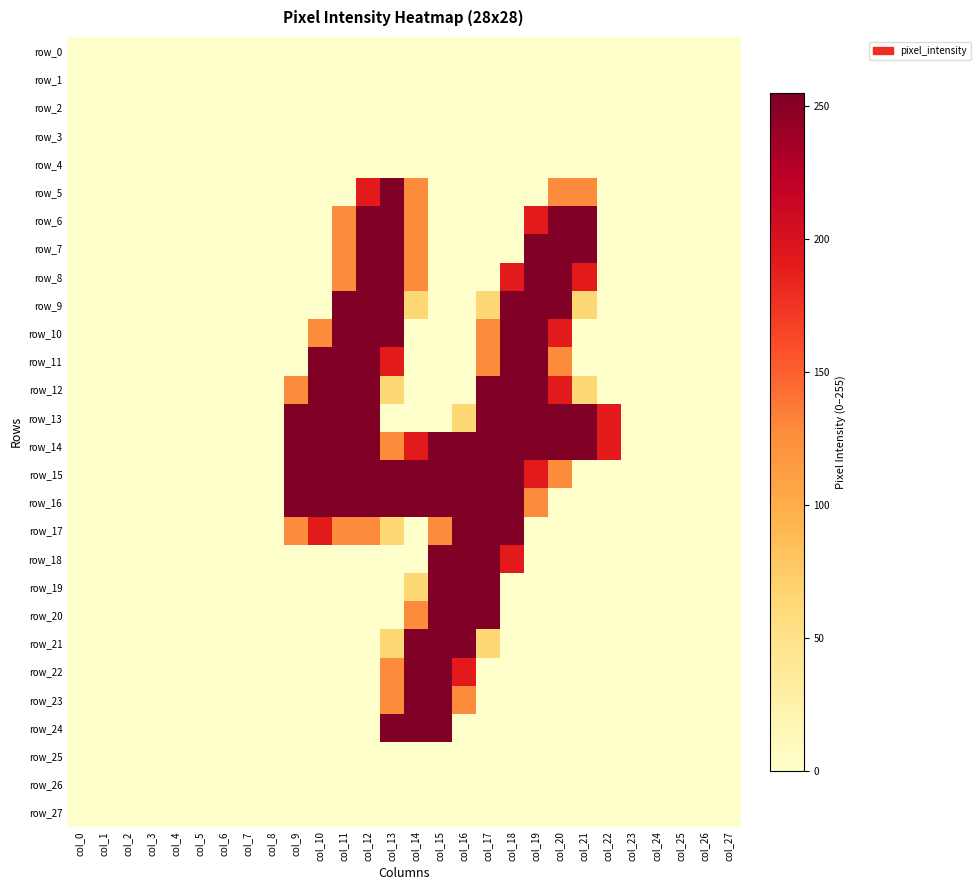

Count the number of data series in this chart.

28